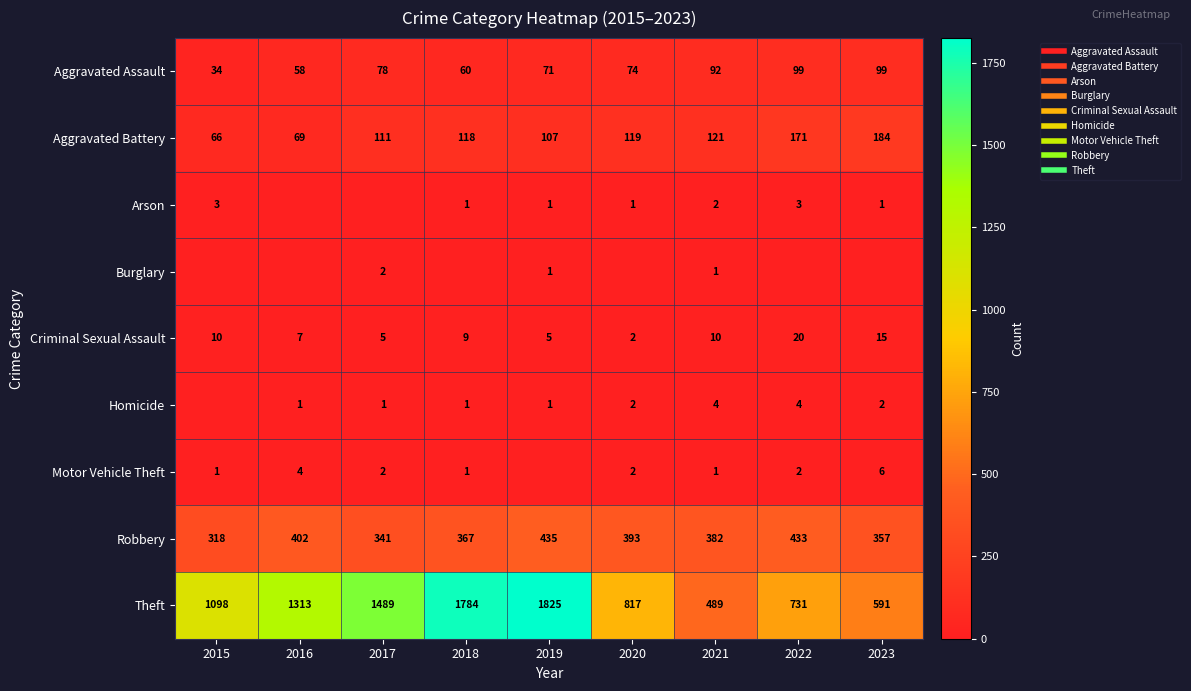

Count the number of data series in this chart.

9